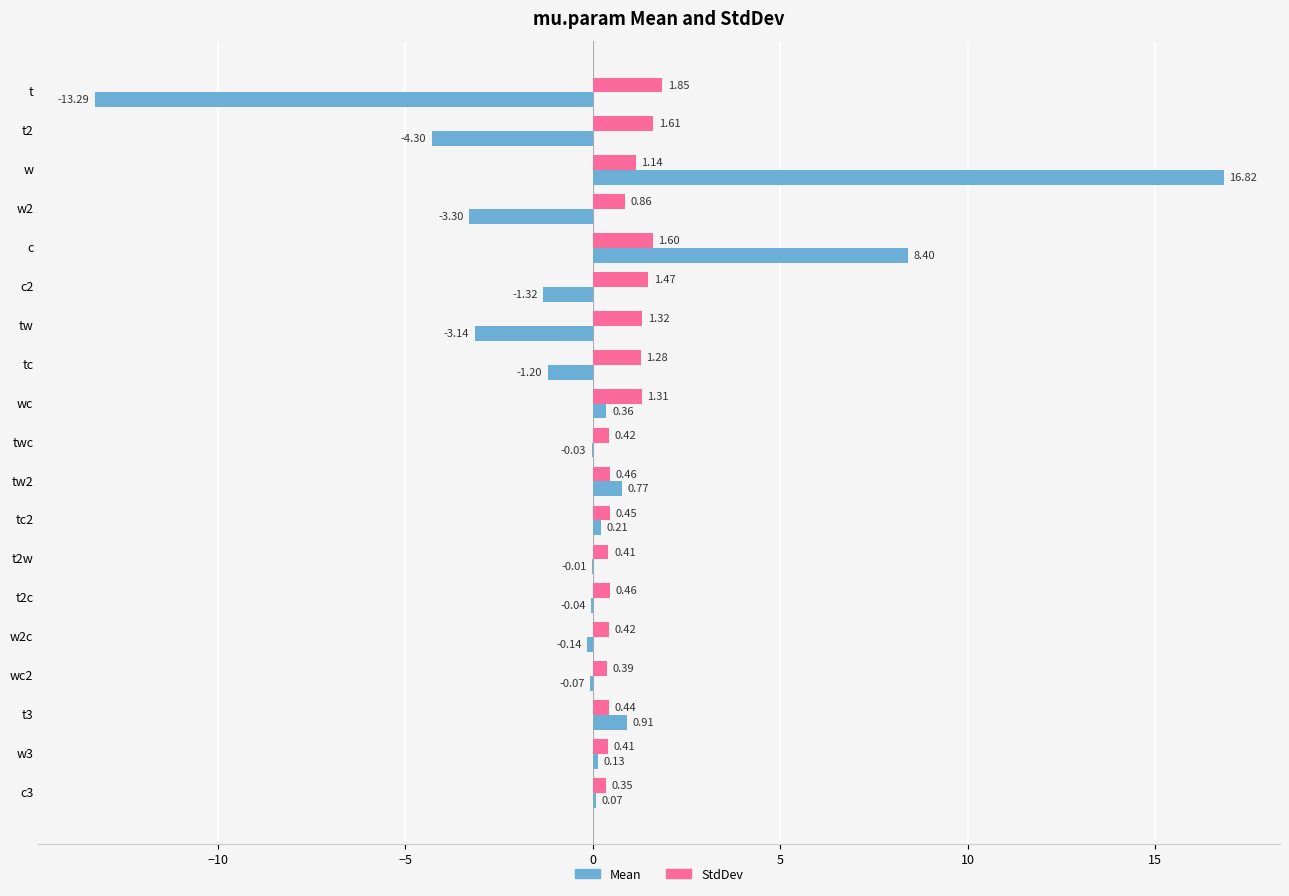

Which series has the largest total across all categories?

StdDev